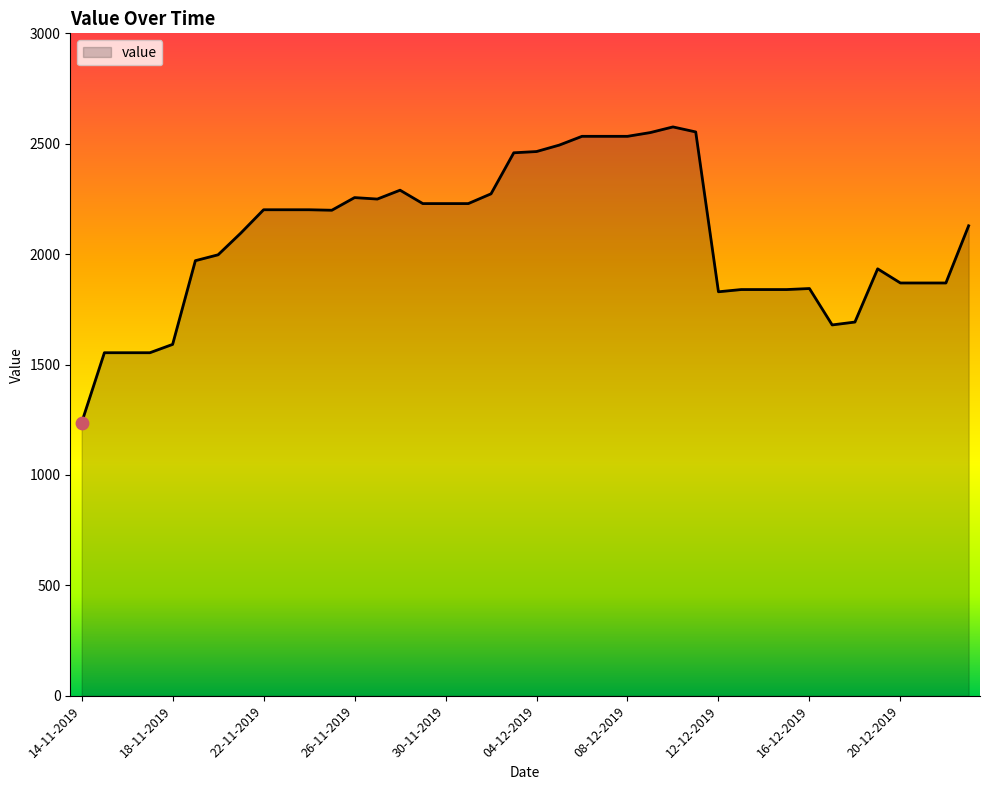

What is the smallest value displayed?

1237.2